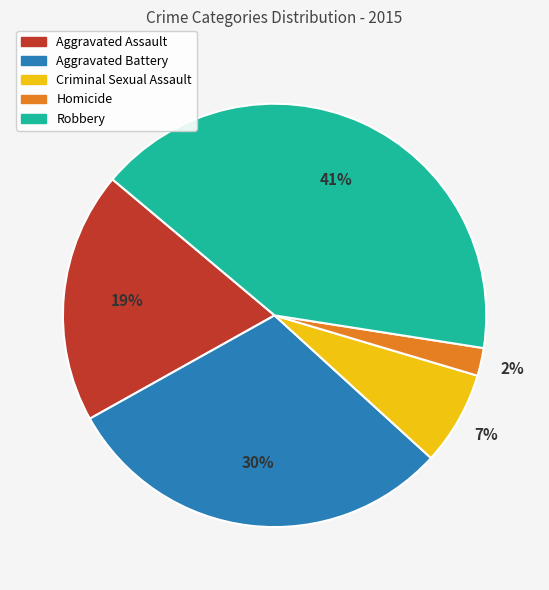

Is it true that Homicide is 2% of the pie?

True